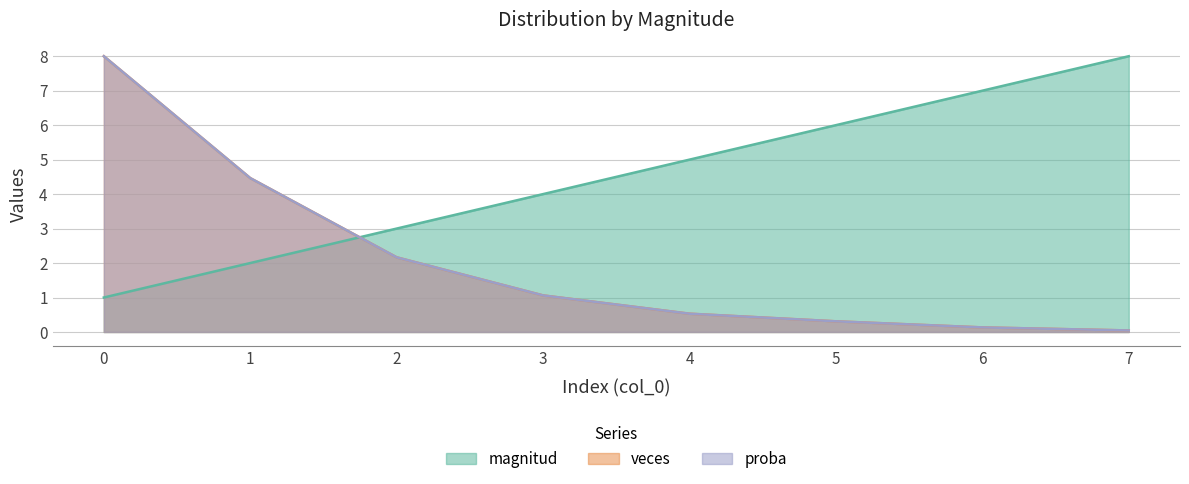

Reading left to right, extract all data points from this chart.

magnitud: 1.0	2.0	3.0	4.0	5.0	6.0	7.0	8.0
veces: 8.0	4.5	2.2	1.1	0.5	0.3	0.1	0.0
proba: 8.0	4.5	2.2	1.1	0.5	0.3	0.1	0.0